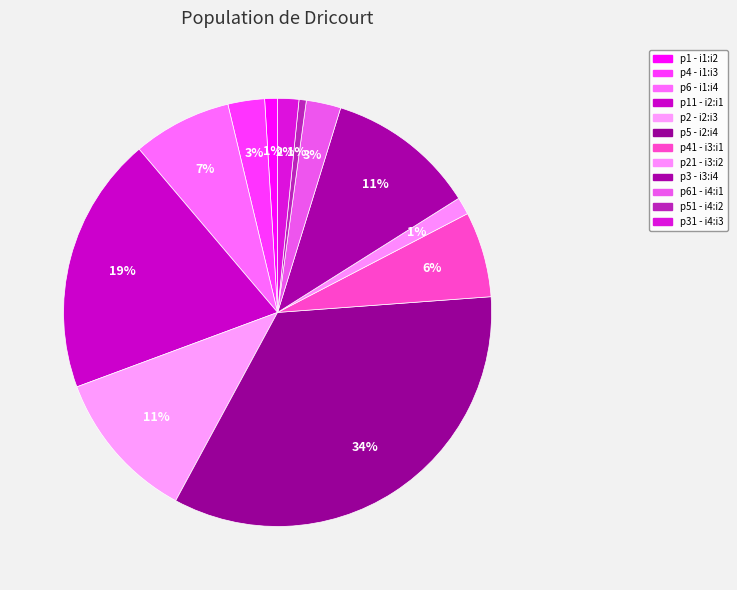

How many slices are in this pie chart?

12